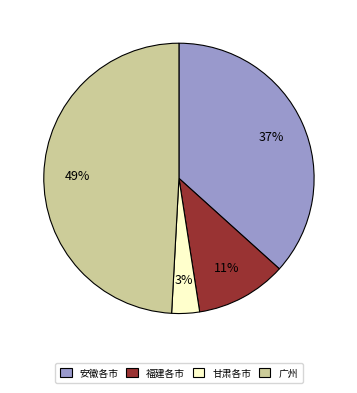

What percentage is the 广州 slice, to the nearest percent?

49%